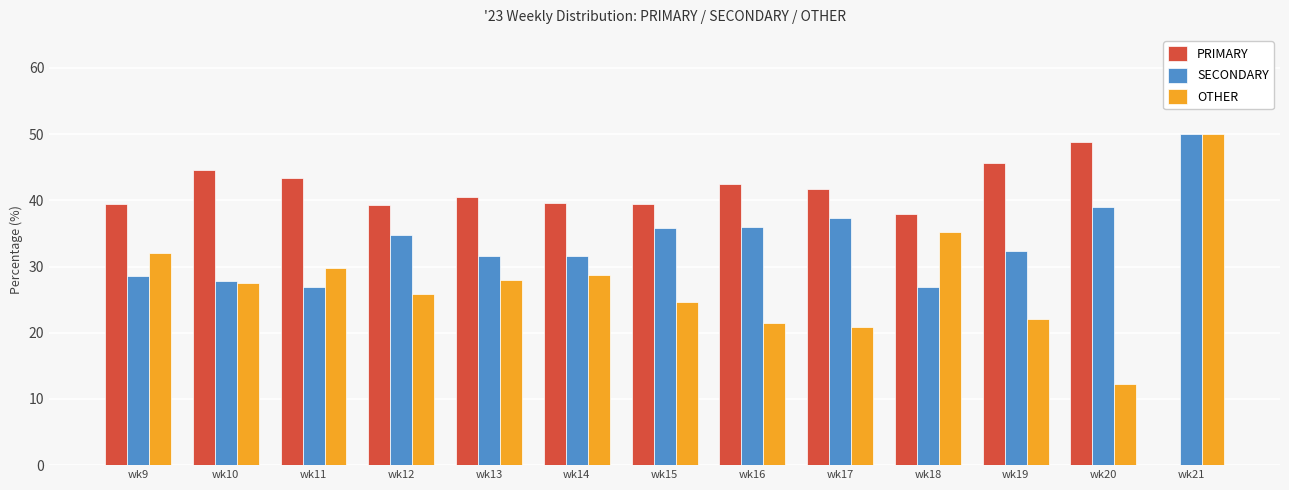

Is it true that SECONDARY equals 12.6 at wk12?

False